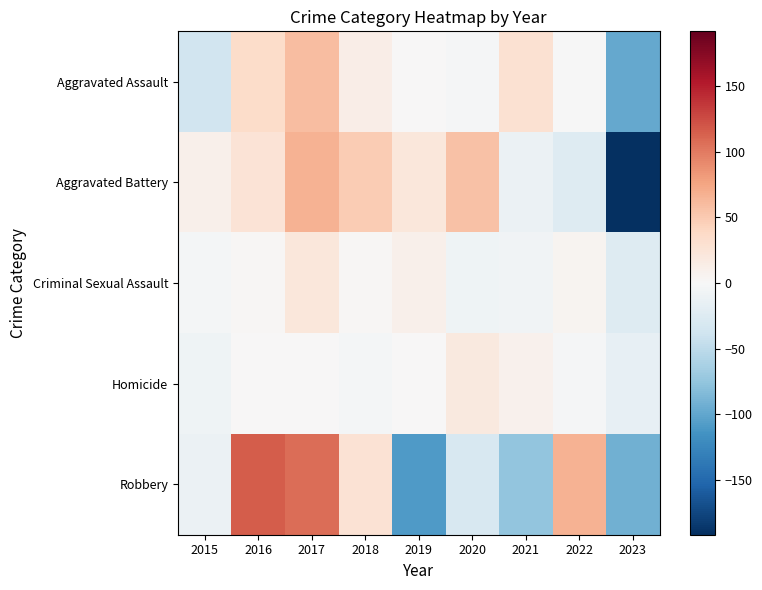

At 2022, list the series in order from largest to smallest.

Robbery, Criminal Sexual Assault, Aggravated Assault, Homicide, Aggravated Battery